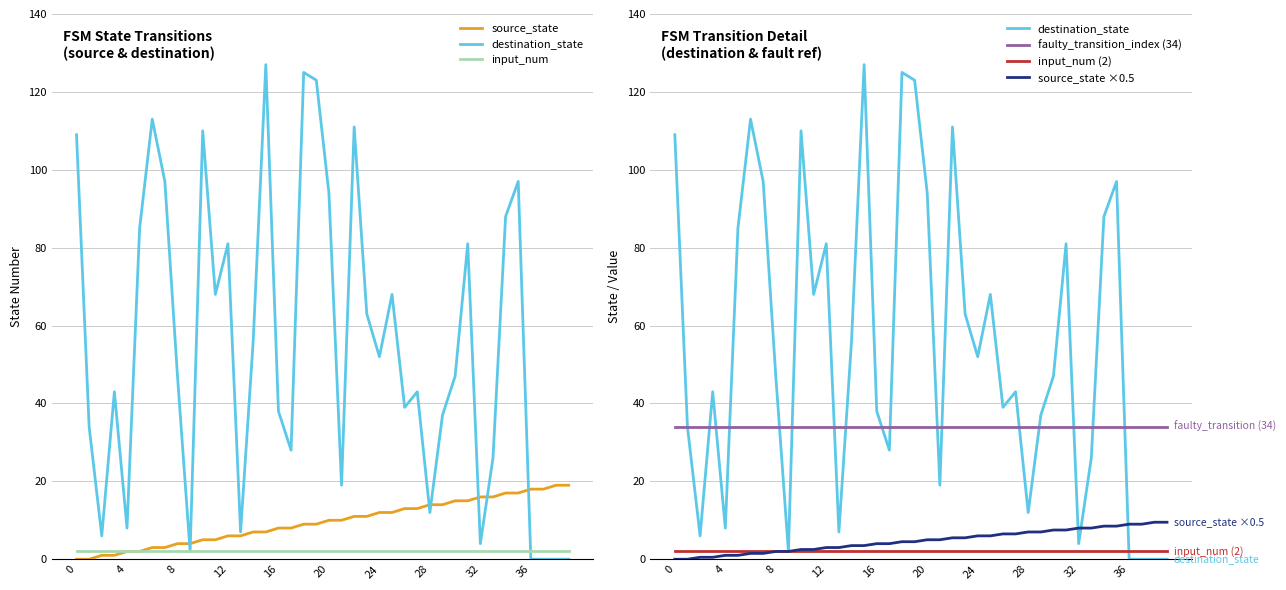

The value of faulty_transition_index (34) at 24 is 52.0. True or false?

False